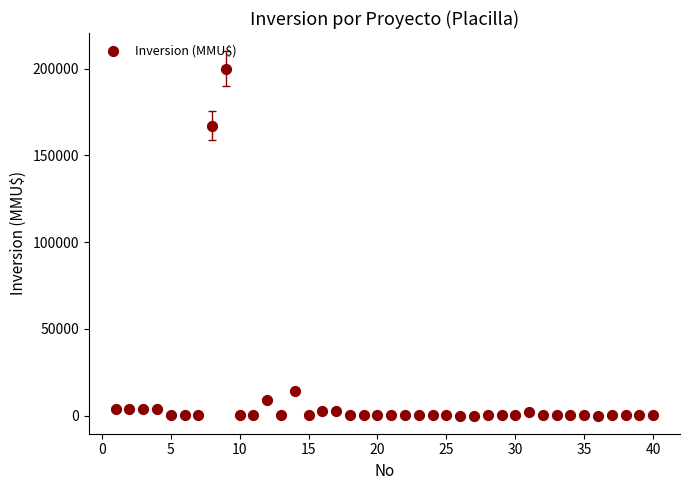

What is the range of X values (max minus min)?

39